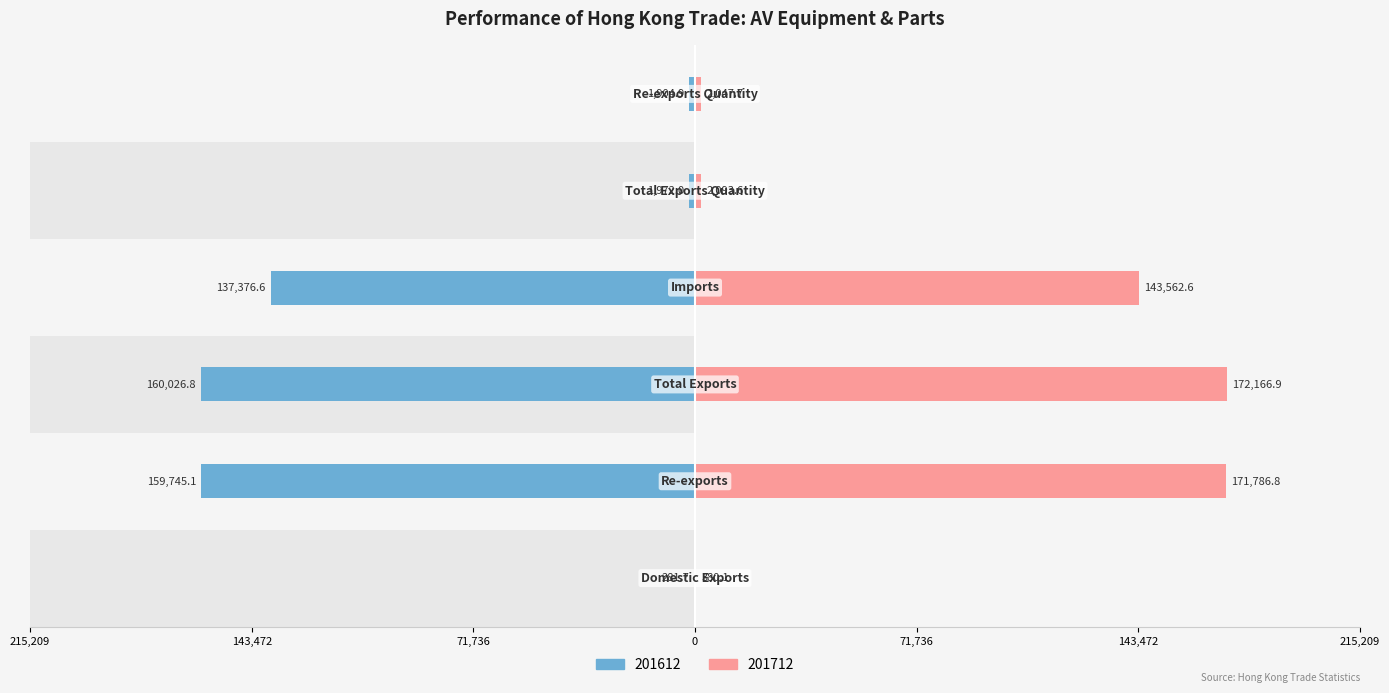

Rank the series by their average value, from highest to lowest.

201712, 201612